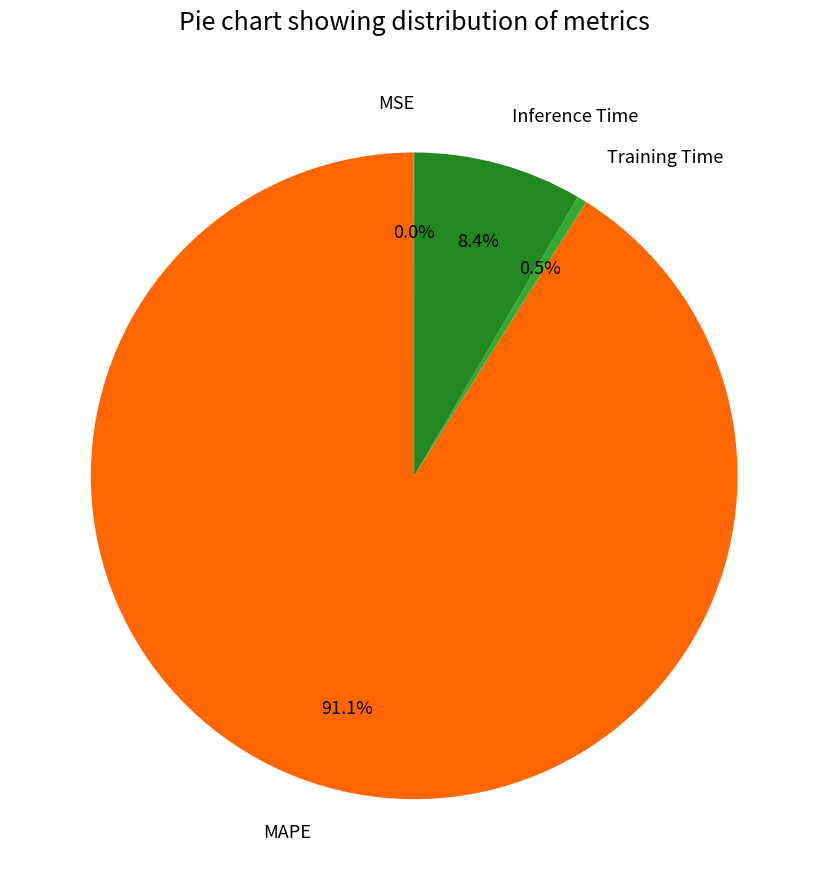

Which has a higher value, MAPE or Training Time?

MAPE